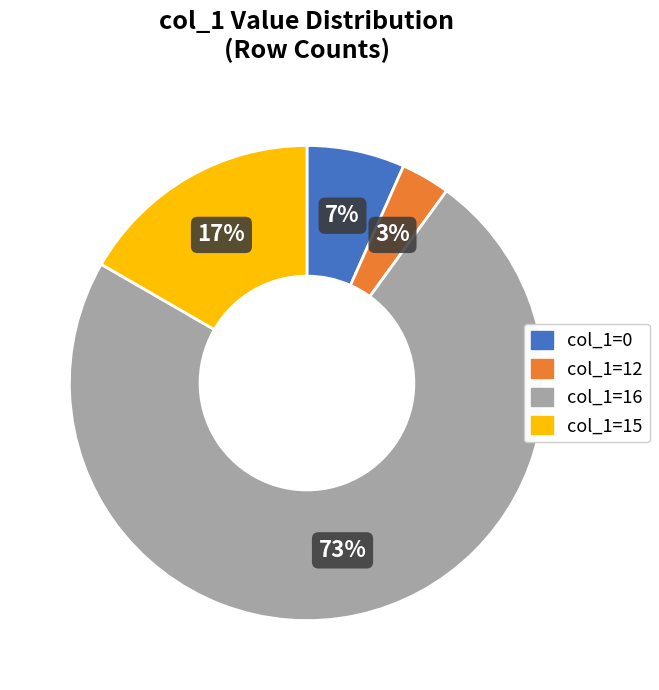

Does col_1=12 account for over 50% of the chart?

No